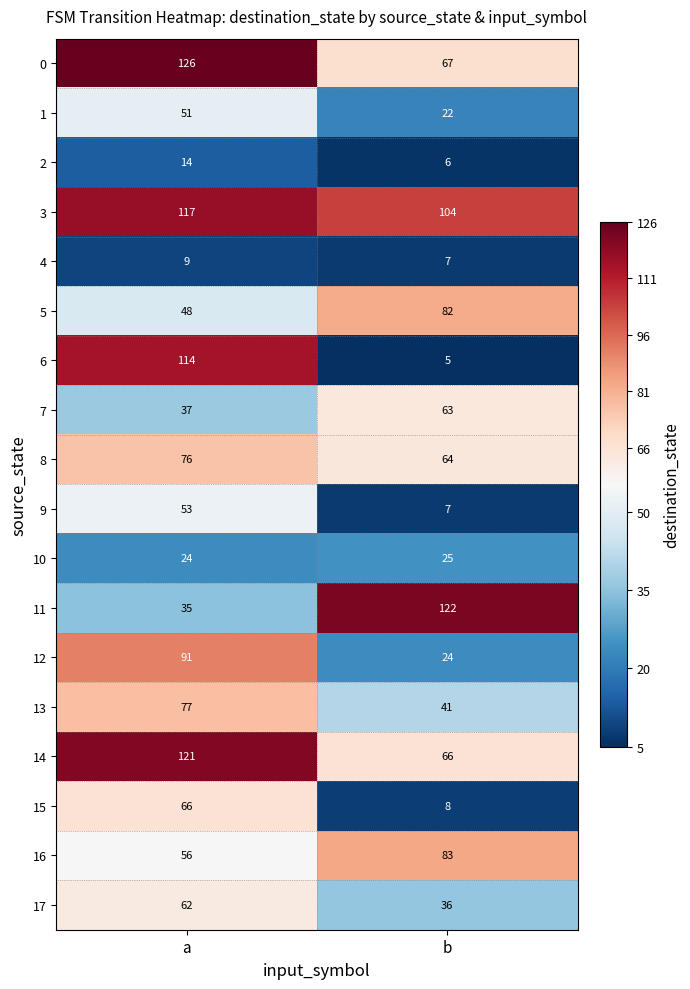

At which category is the sum across all series the highest?

a